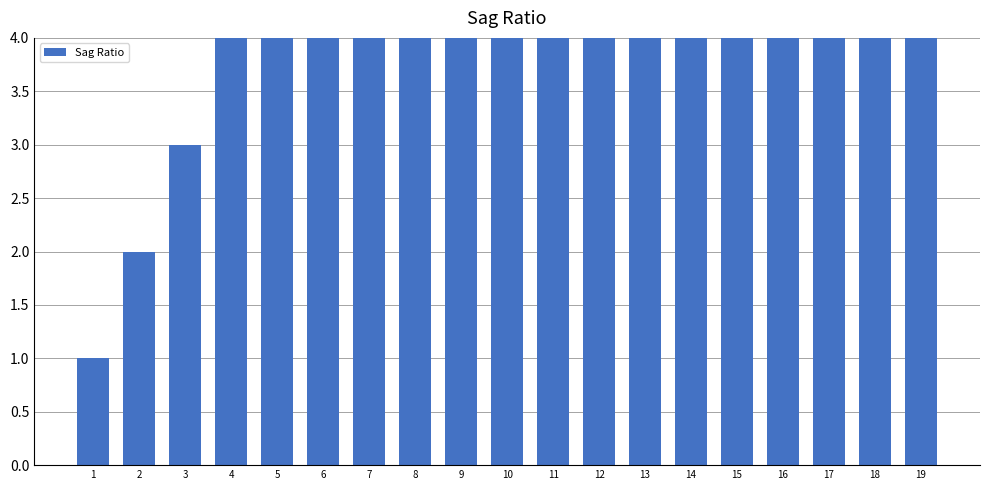

What is the difference between the second highest and minimum values?

17